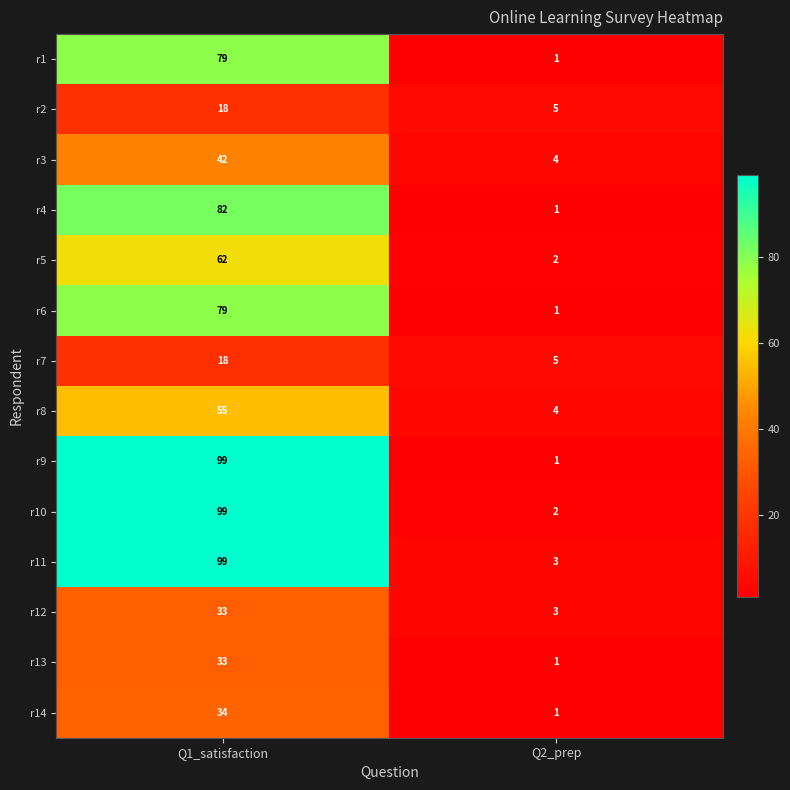

What is the maximum value shown in the chart?

99